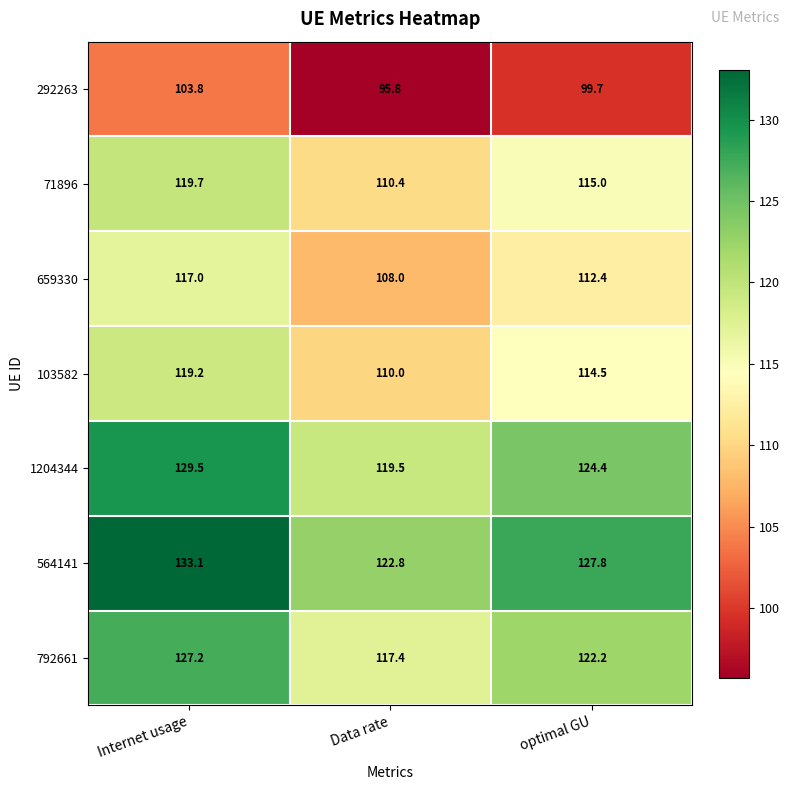

Reading right to left, transcribe all the data shown in this chart.

292263: optimal GU=99.7	Data rate=95.8	Internet usage=103.8
71896: optimal GU=115.0	Data rate=110.4	Internet usage=119.7
659330: optimal GU=112.4	Data rate=108.0	Internet usage=117.0
103582: optimal GU=114.5	Data rate=110.0	Internet usage=119.2
1204344: optimal GU=124.4	Data rate=119.5	Internet usage=129.5
564141: optimal GU=127.8	Data rate=122.8	Internet usage=133.1
792661: optimal GU=122.2	Data rate=117.4	Internet usage=127.2